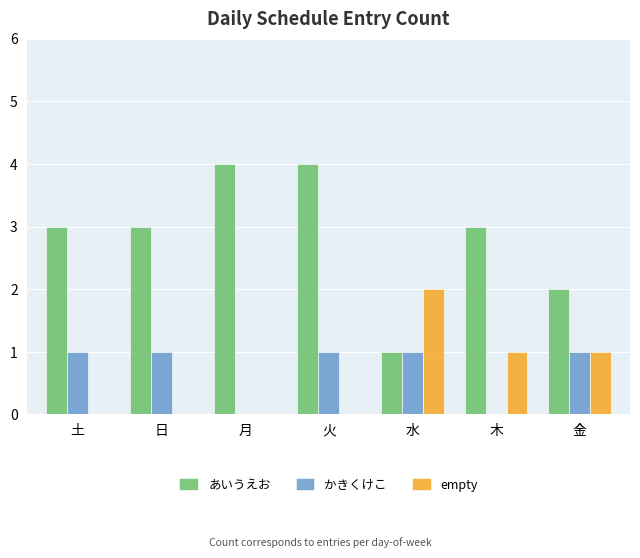

What is the sum of all かきくけこ values?

5